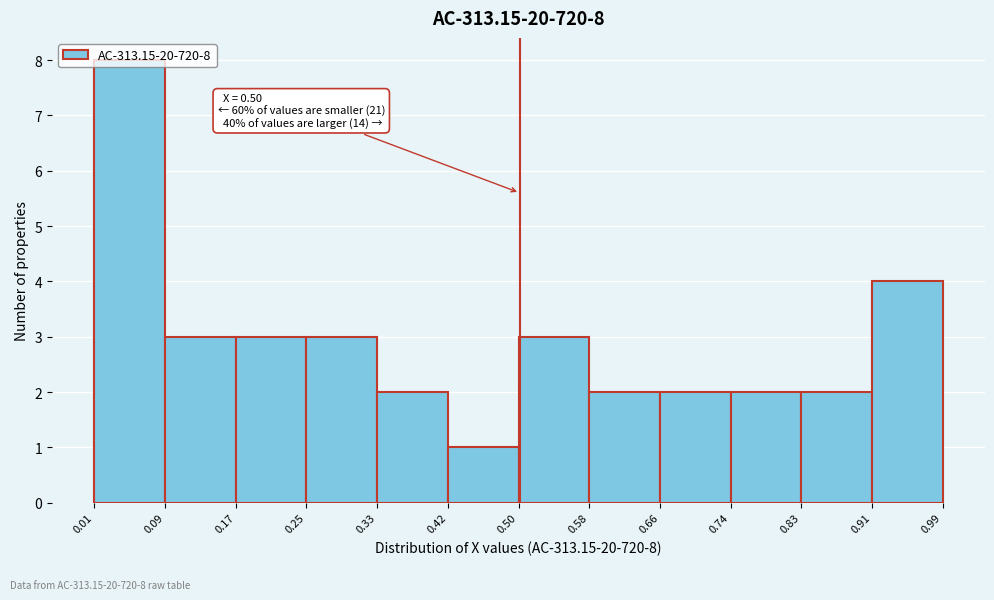

Over which range of the x-axis is the bar tallest?

0.01 to 0.09